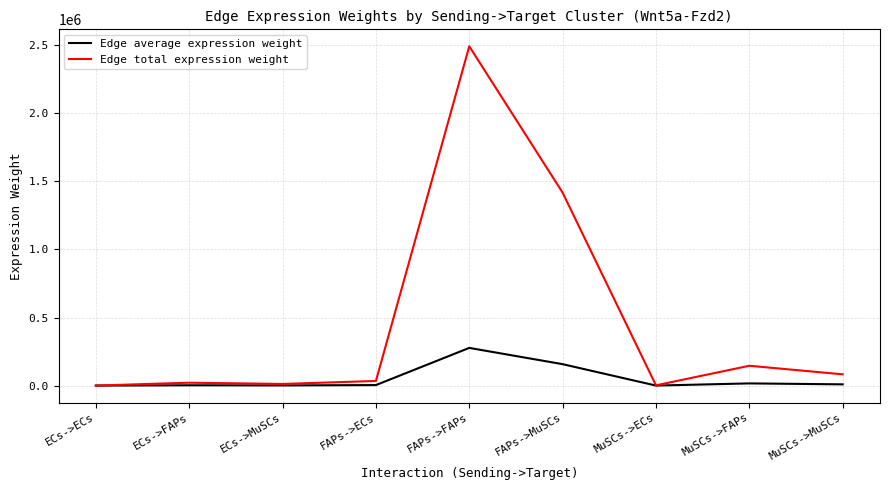

Where is Edge total expression weight nearest to the value 1245734?

FAPs->MuSCs